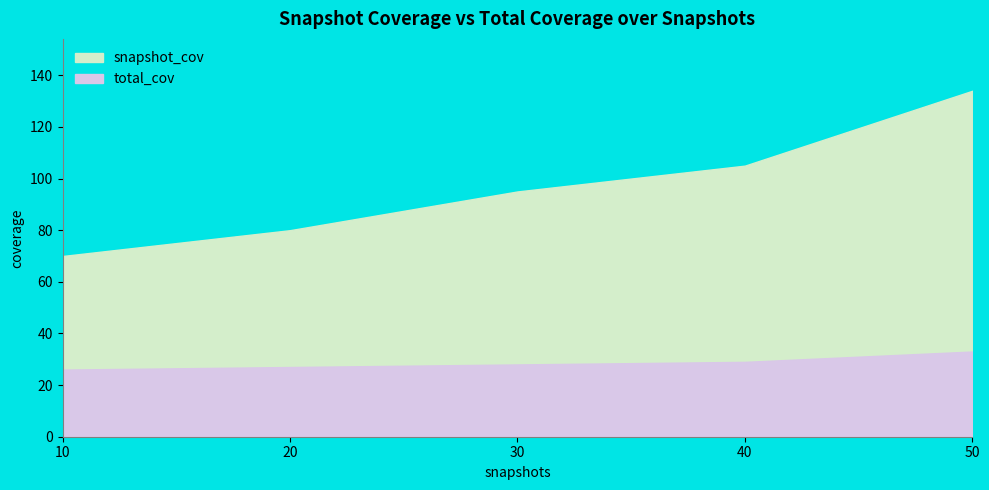

The total_cov series shows 33 at 50. True or false?

True